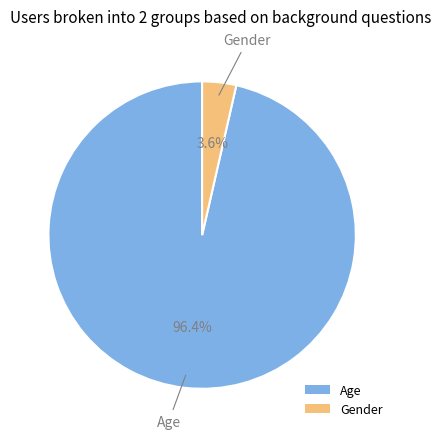

Combined, what portion of the pie is Gender and Age?

100.0%